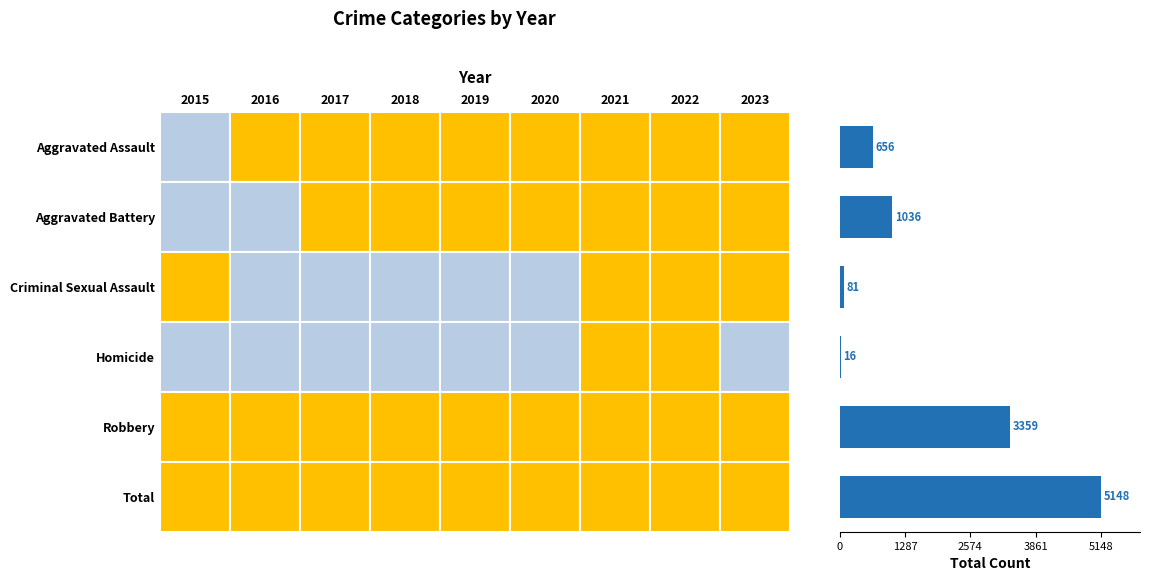

What is the maximum value shown in the chart?

5148